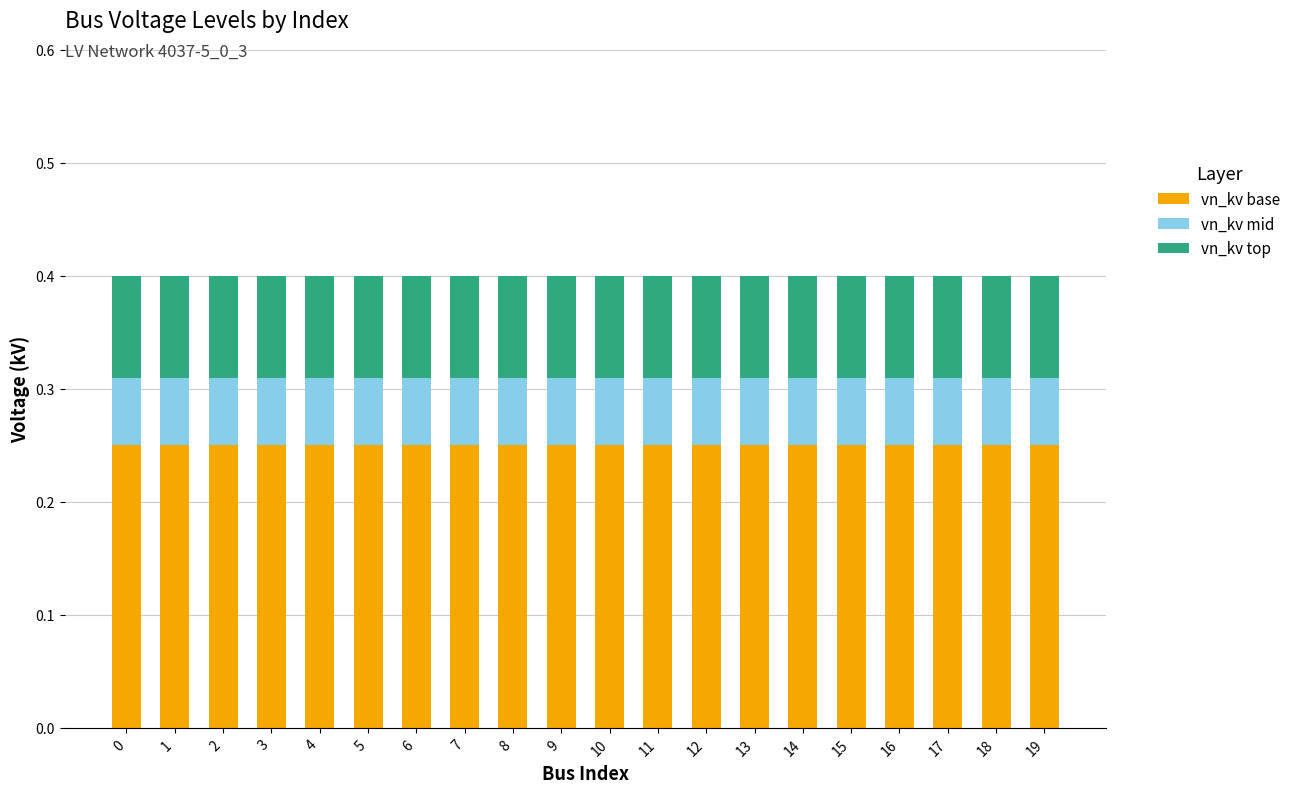

What is the total value across all series at 18?

0.4